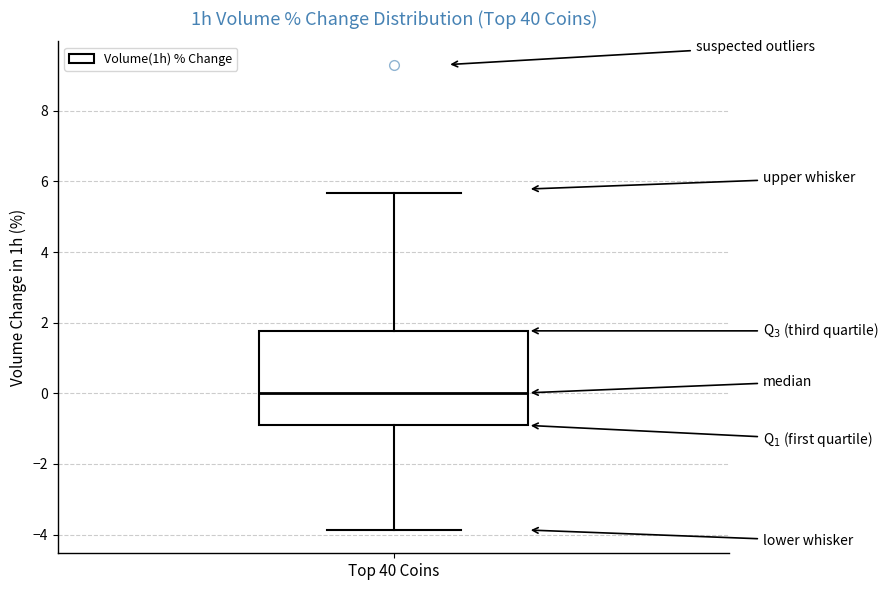

Read this box plot against the y-axis: the position of the median line, the range covered by the box, and the ends of both whiskers. The values are not printed on the chart, so give them approximately, as read against the axis.

median 0.0, box -1.0 to 1.8, whiskers -3.8 to 5.6